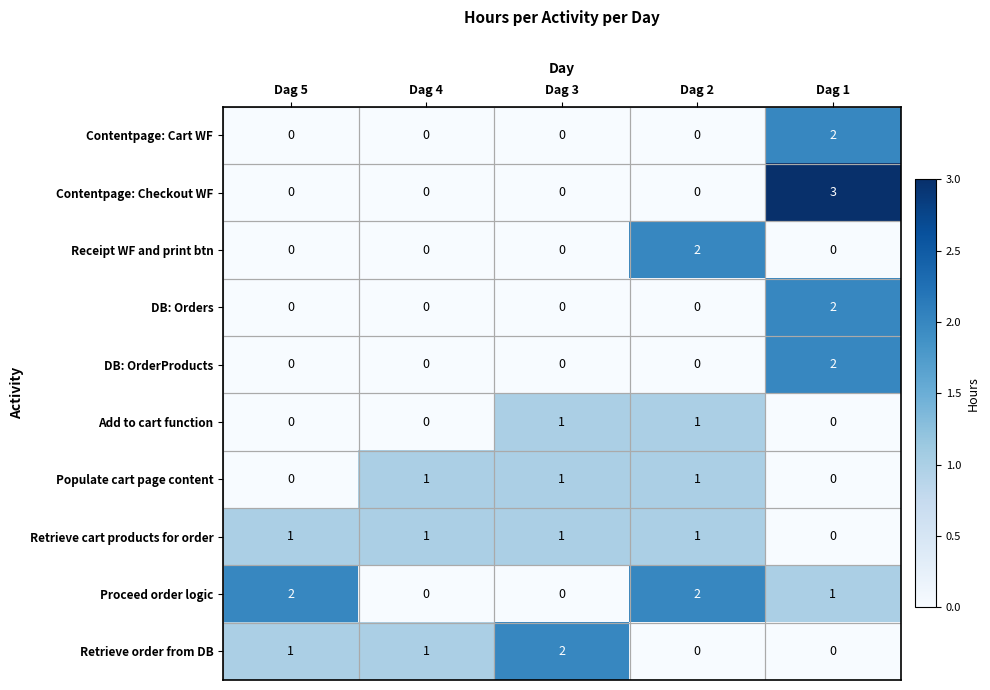

The value of Receipt WF and print btn at Dag 3 is 0. True or false?

True